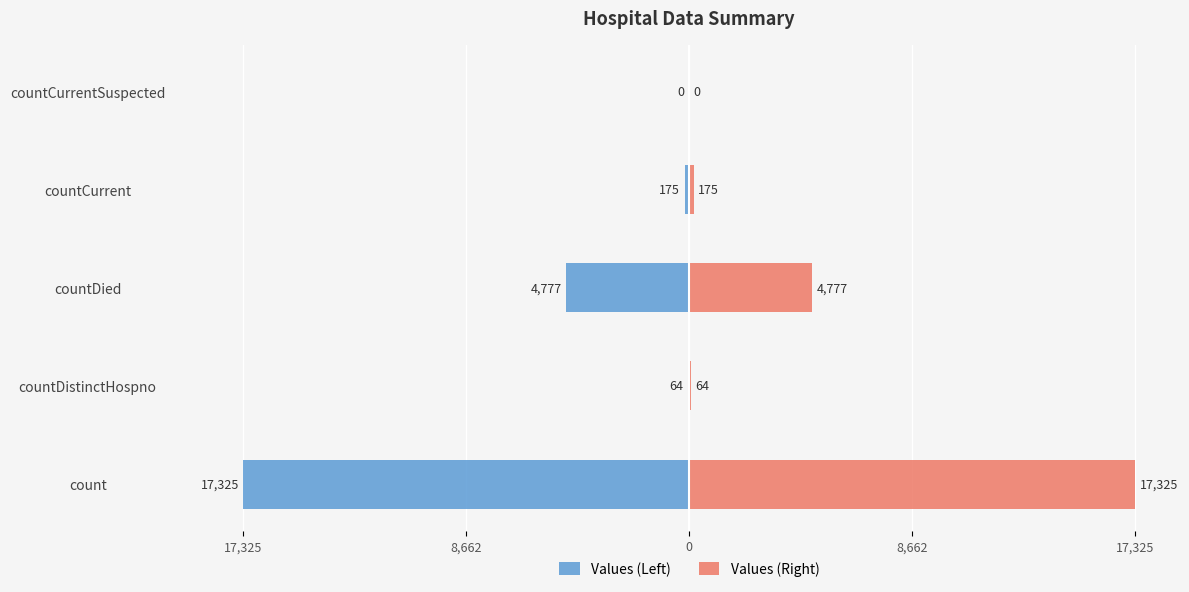

Rank the series by their maximum value, from lowest to highest.

Values (Left), Values (Right)